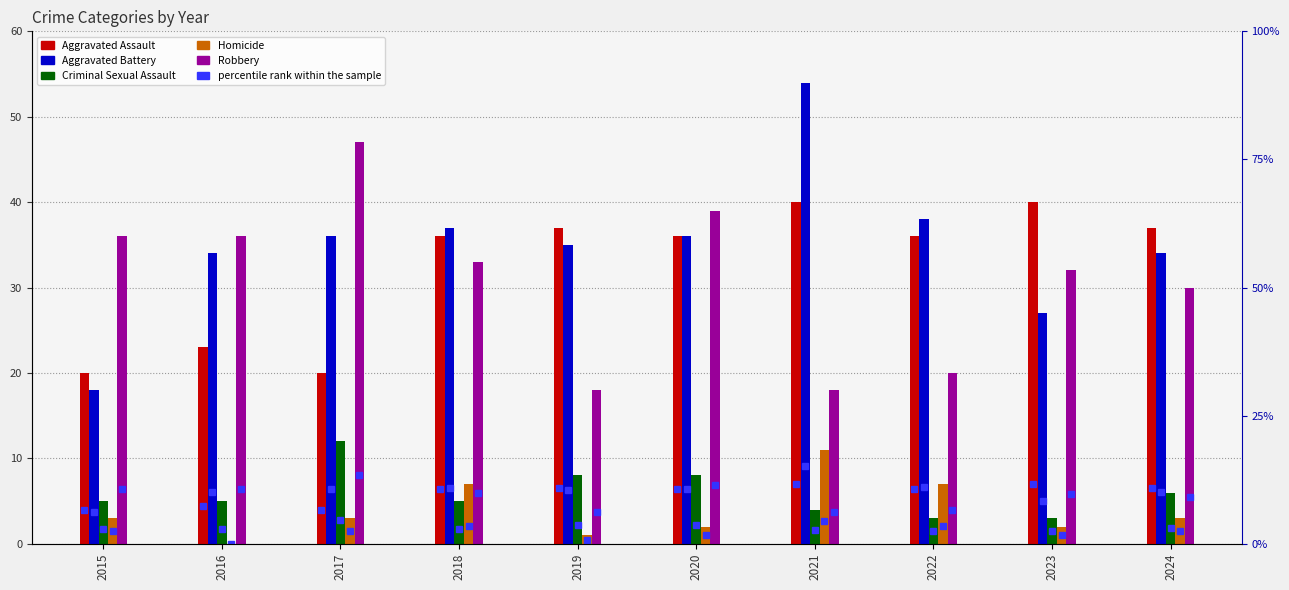

How many distinct data groups are displayed?

5